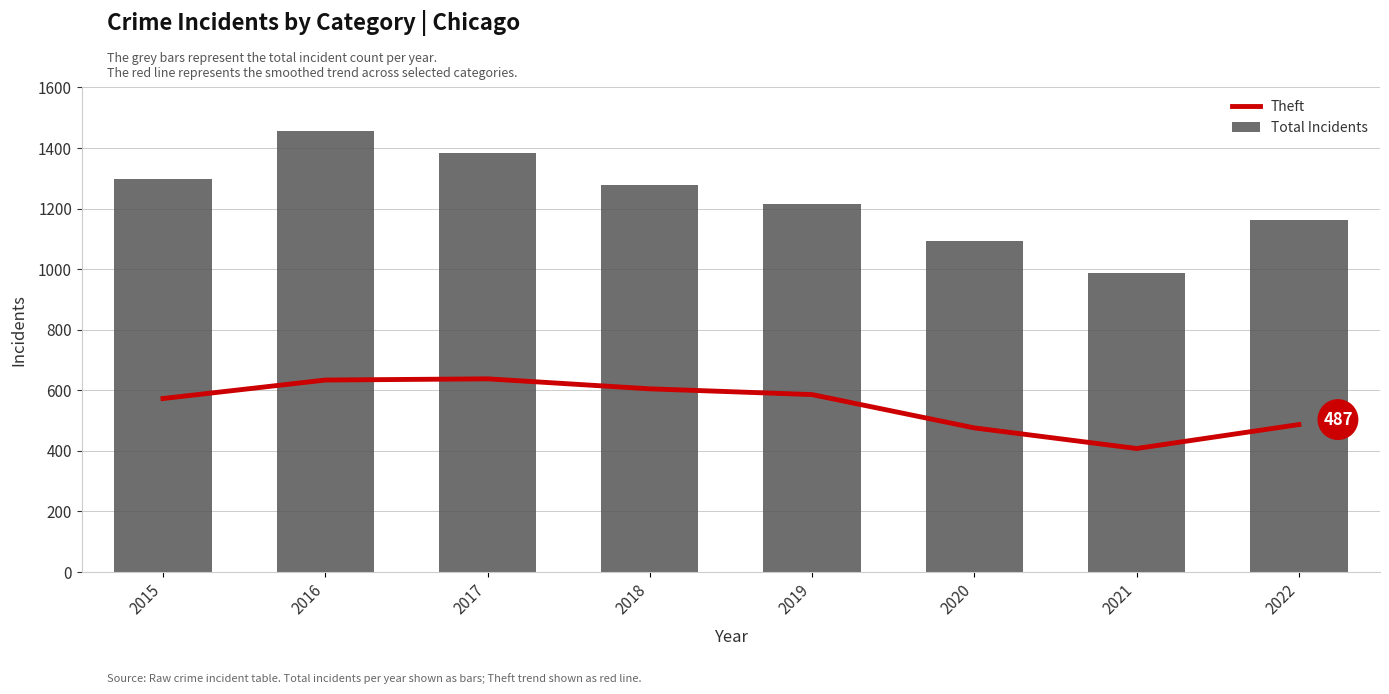

What is the sum of all Theft values?

4407